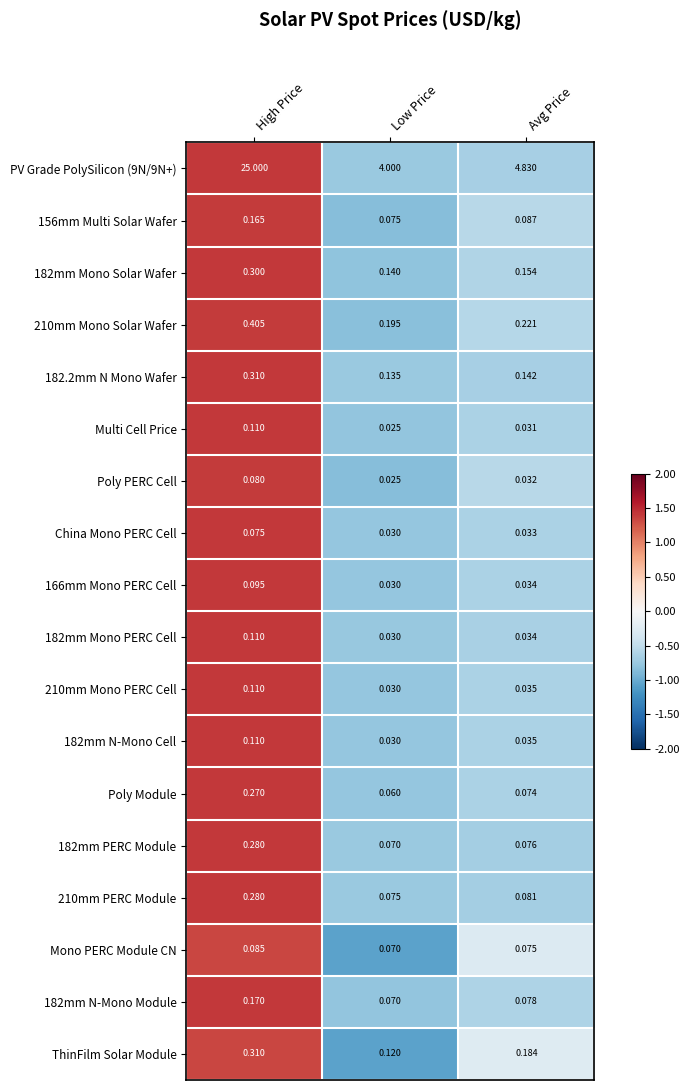

Is the value of Multi Cell Price at Low Price greater than the value of ThinFilm Solar Module at Low Price?

No